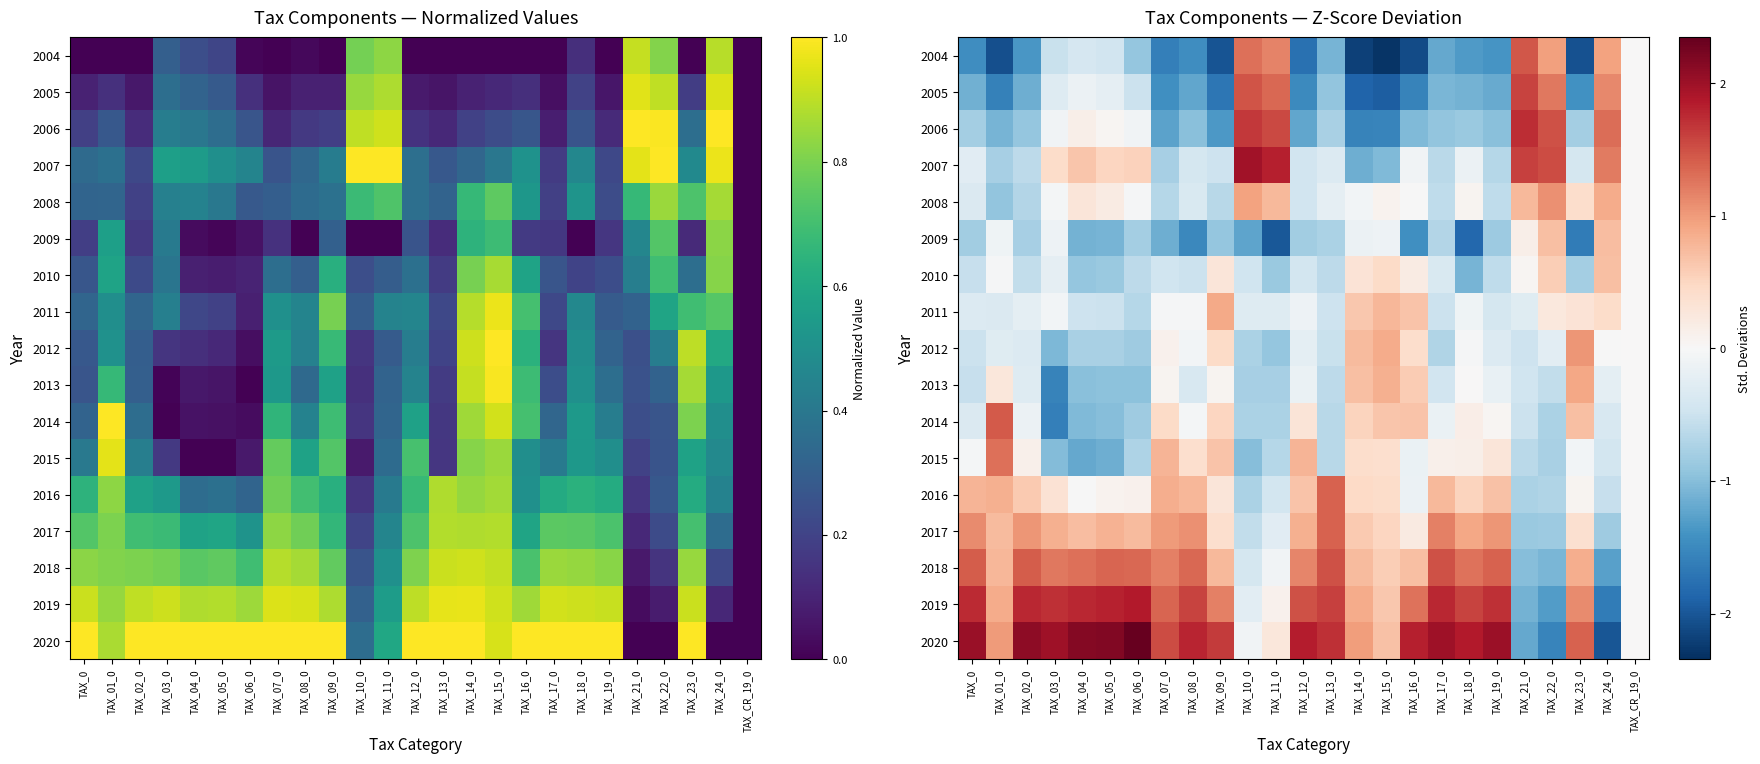

Rank the series by their maximum value, from highest to lowest.

2020, 2007, 2019, 2006, 2005, 2018, 2004, 2014, 2017, 2016, 2015, 2008, 2012, 2013, 2011, 2009, 2010